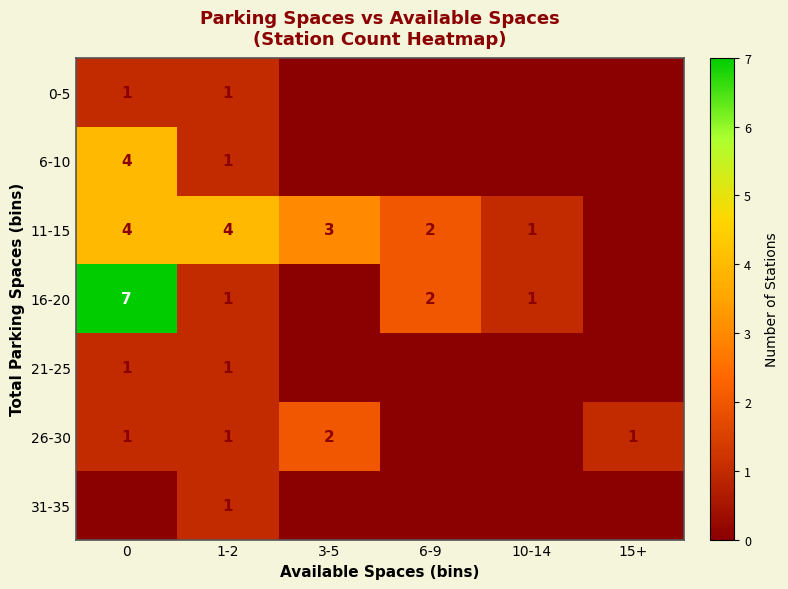

Reading left to right, transcribe all the data shown in this chart.

row_0: 1	1	0	0	0	0
row_1: 4	1	0	0	0	0
row_2: 4	4	3	2	1	0
row_3: 7	1	0	2	1	0
row_4: 1	1	0	0	0	0
row_5: 1	1	2	0	0	1
row_6: 0	1	0	0	0	0